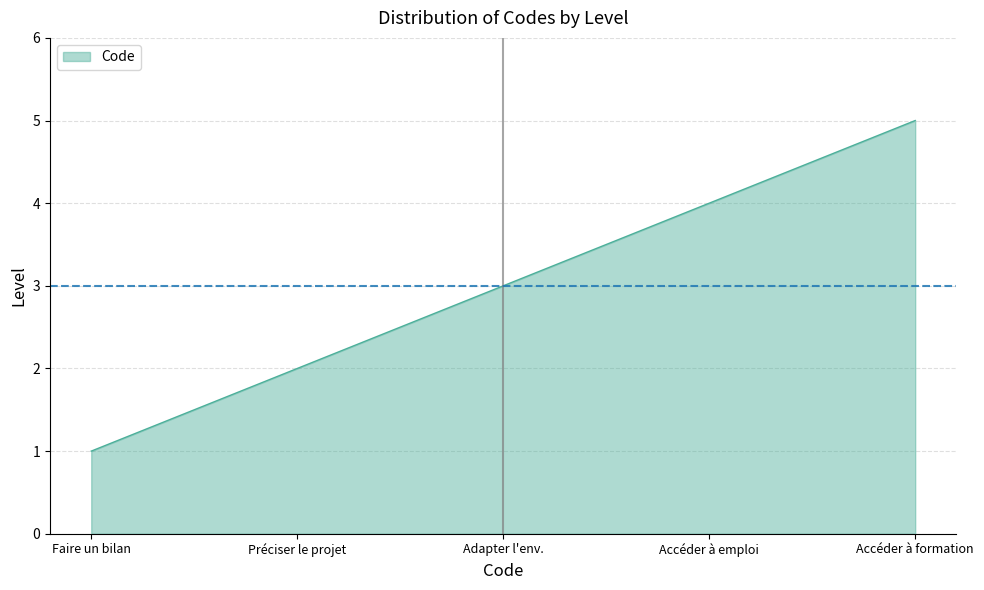

What is the greatest value displayed?

5.0